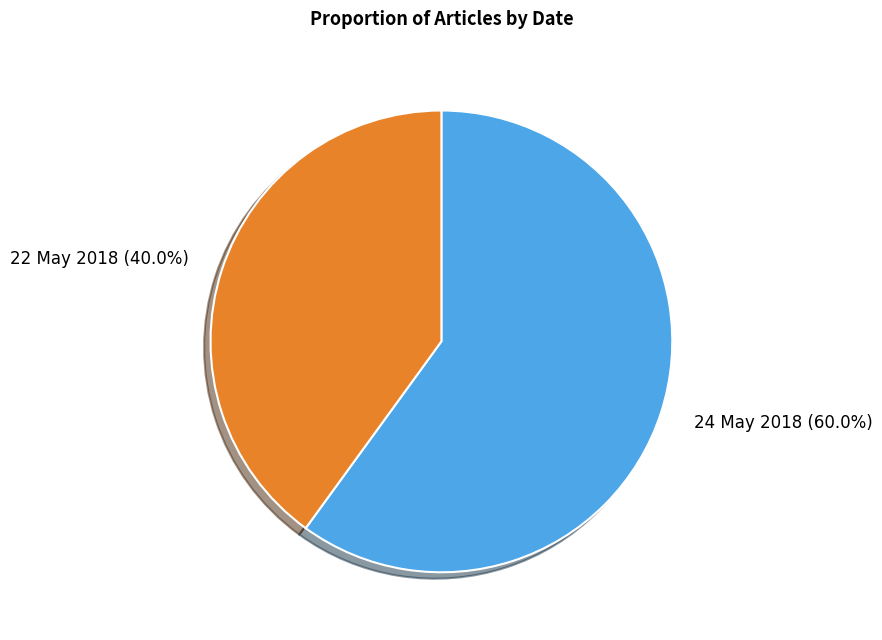

Is 24 May 2018 the majority of the pie?

Yes